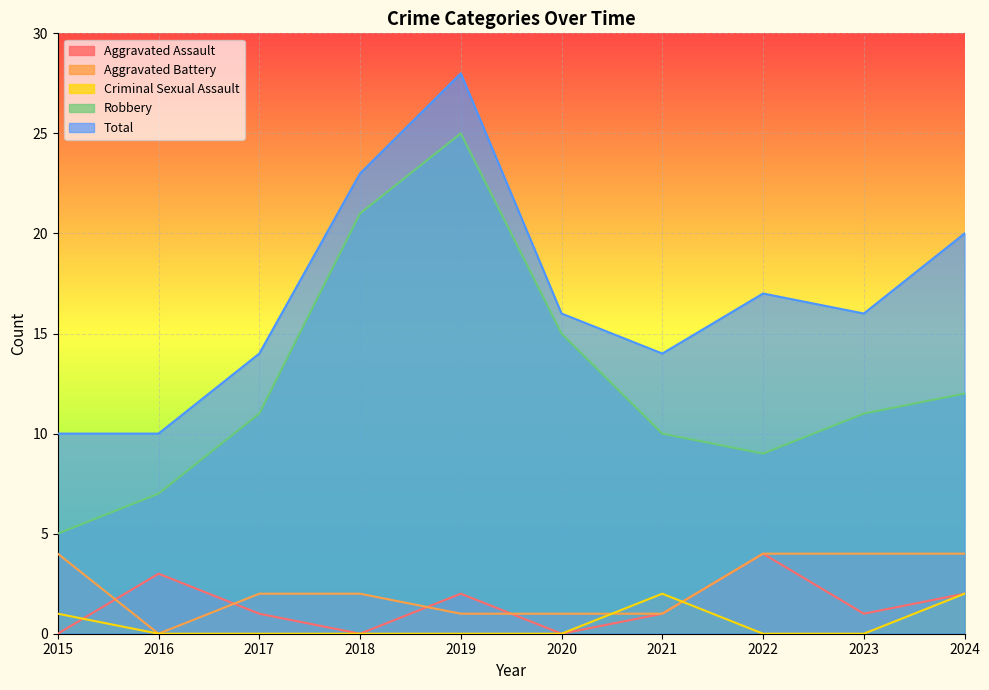

Reading left to right, extract all data points from this chart.

Aggravated Assault: 2015=0	2016=3	2017=1	2018=0	2019=2	2020=0	2021=1	2022=4	2023=1	2024=2
Aggravated Battery: 2015=4	2016=0	2017=2	2018=2	2019=1	2020=1	2021=1	2022=4	2023=4	2024=4
Criminal Sexual Assault: 2015=1	2016=0	2017=0	2018=0	2019=0	2020=0	2021=2	2022=0	2023=0	2024=2
Robbery: 2015=5	2016=7	2017=11	2018=21	2019=25	2020=15	2021=10	2022=9	2023=11	2024=12
Total: 2015=10	2016=10	2017=14	2018=23	2019=28	2020=16	2021=14	2022=17	2023=16	2024=20